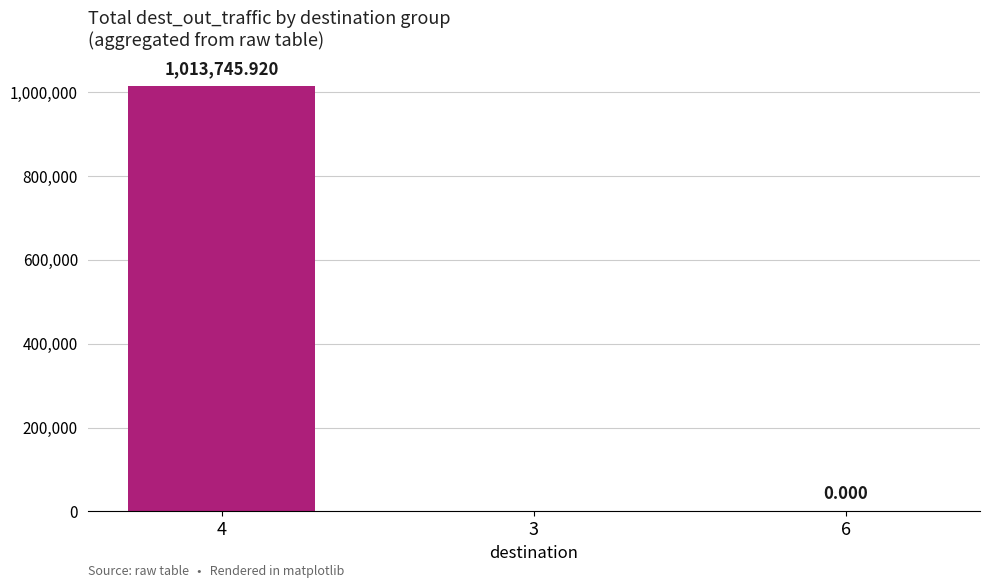

What value does the data have at 4?

1013745.9